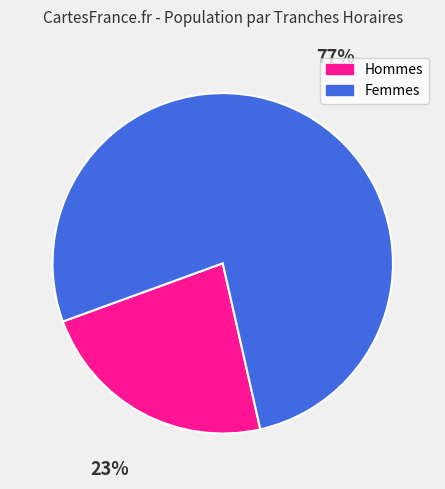

What is the largest slice in the pie chart?

Femmes